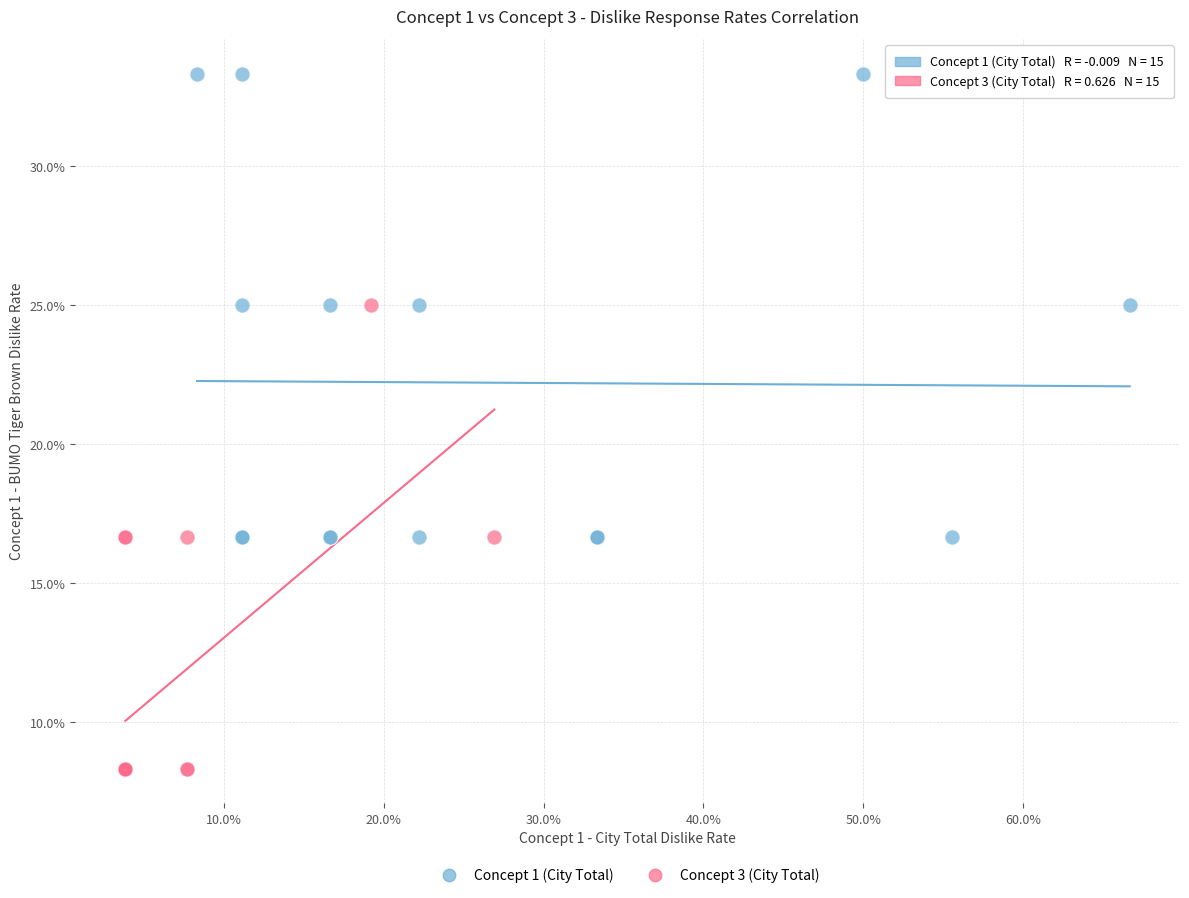

Which series contains the highest Y value?

Concept 1 (City Total)